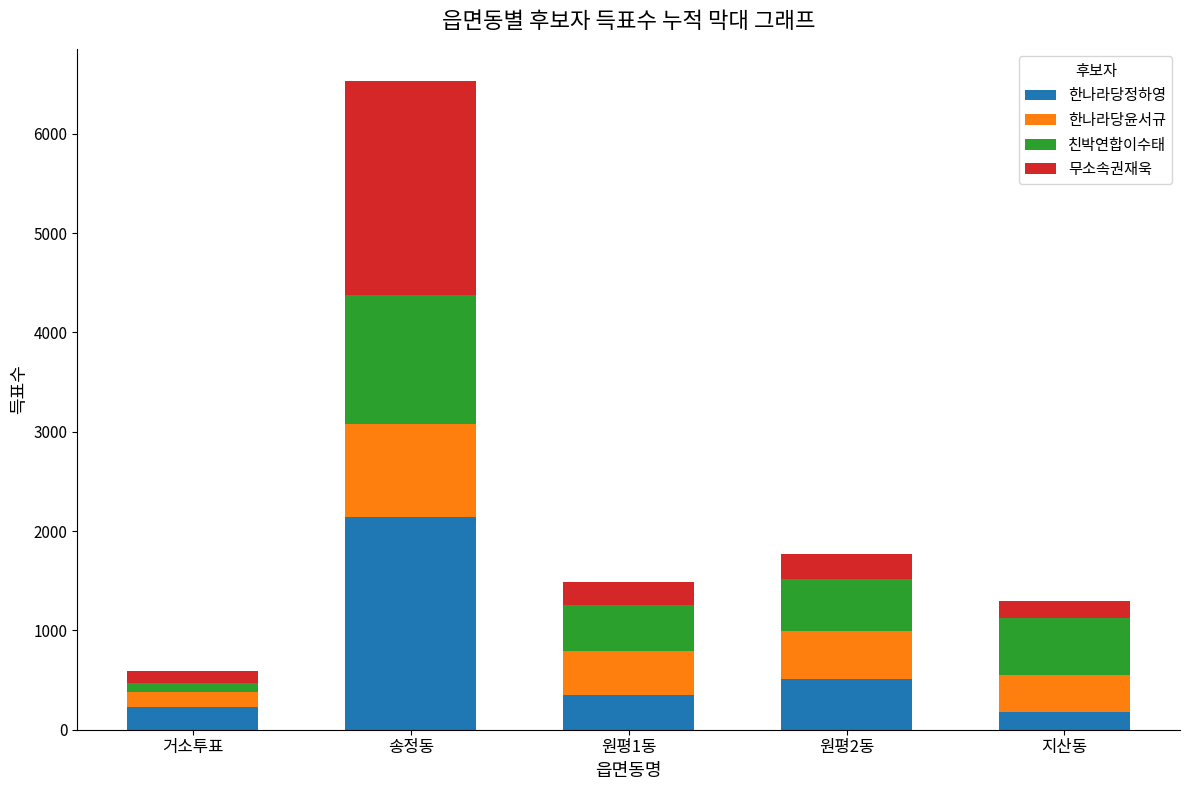

What is the total value across all series at 원평1동?

1492